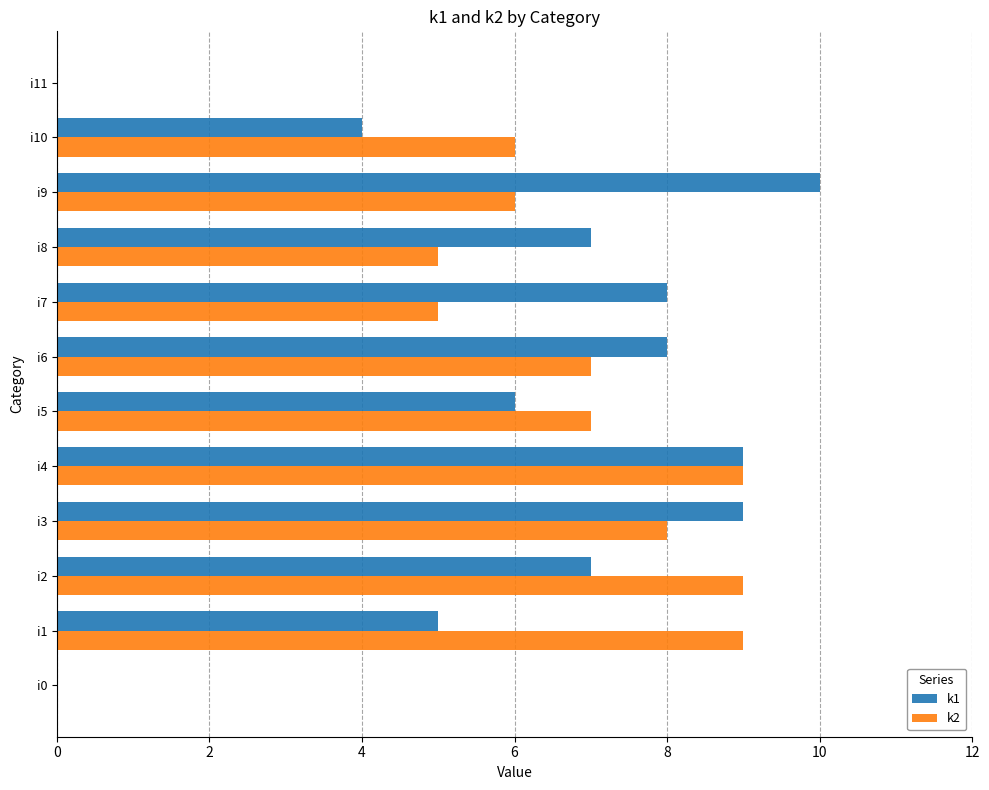

What are all the series names shown in the legend?

k1, k2